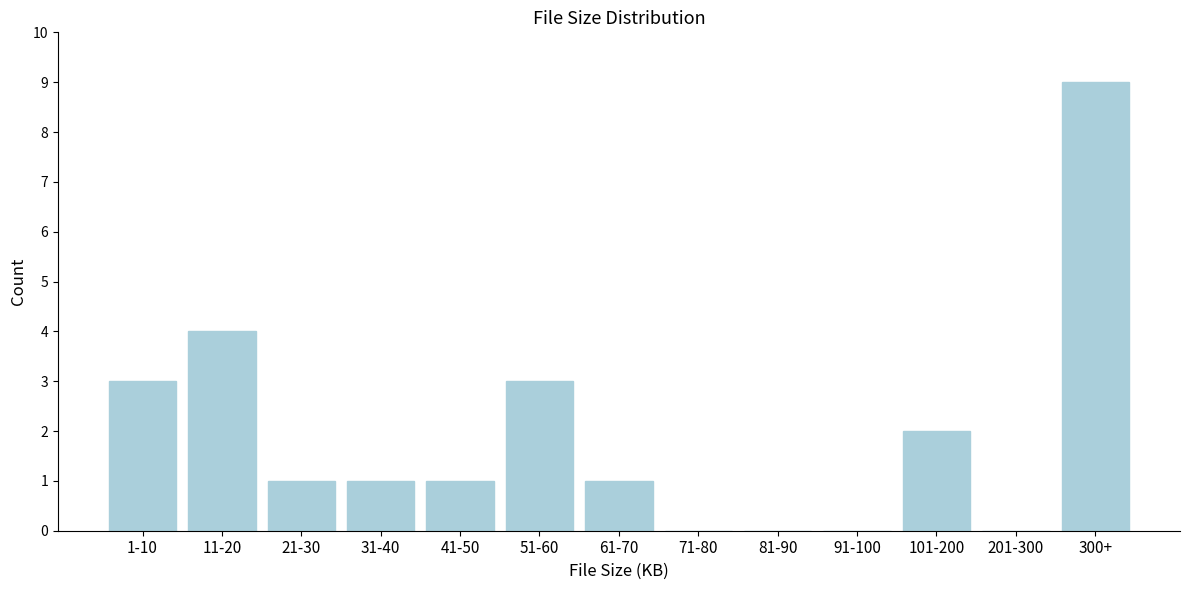

Reading left to right, list all the values displayed in this chart.

1-10=3	11-20=4	21-30=1	31-40=1	41-50=1	51-60=3	61-70=1	71-80=0	81-90=0	91-100=0	101-200=2	201-300=0	300+=9